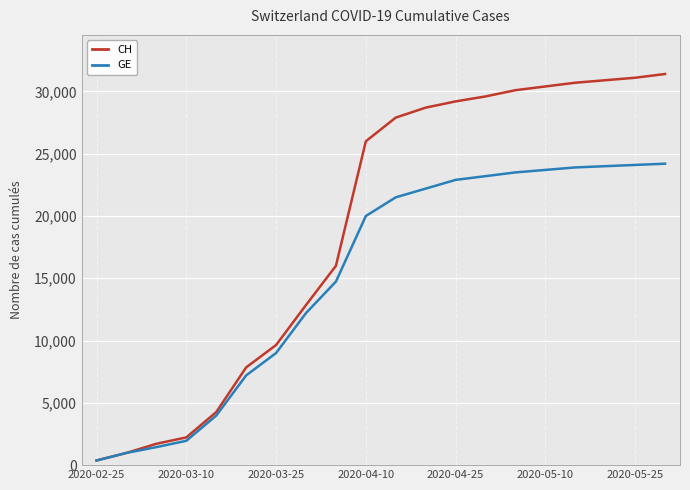

How many lines are shown in the chart?

2